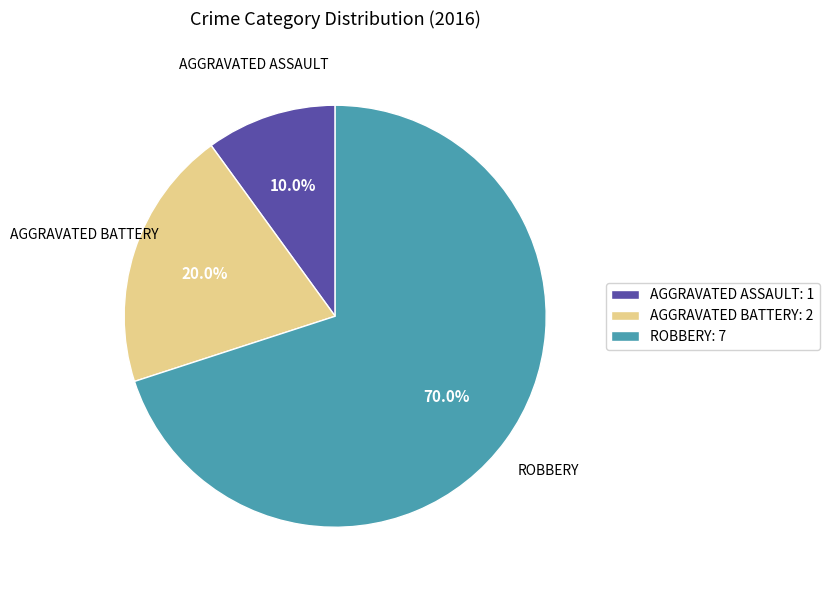

Which category has the smallest portion of the pie?

AGGRAVATED ASSAULT: 1